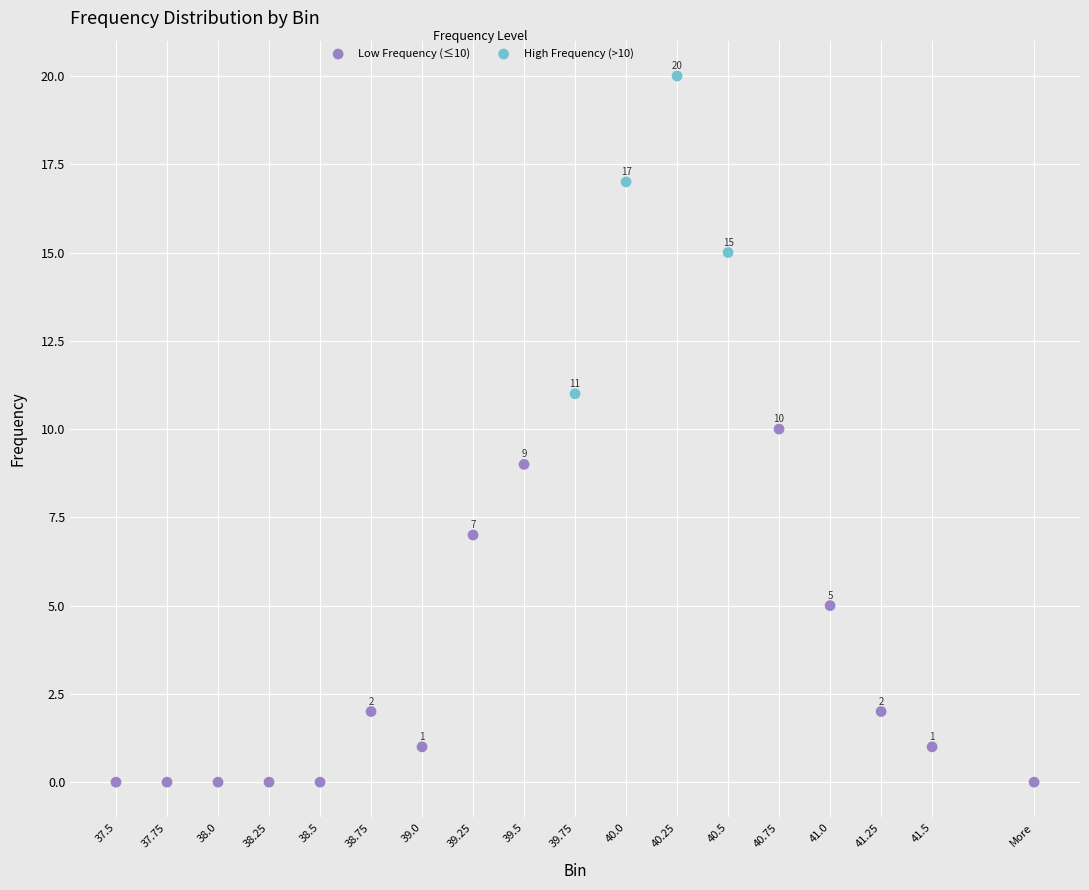

Which series contains the lowest Y value?

Low Frequency (≤10)